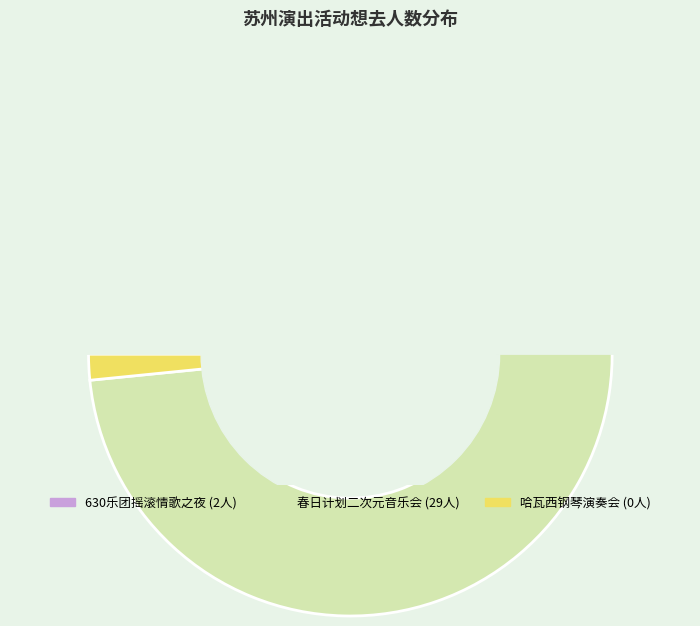

What percentage is the 苏州·630乐团摇滚情歌之夜《真的爱你》《挪威的森林》重温经典演唱会 slice, to the nearest percent?

6%